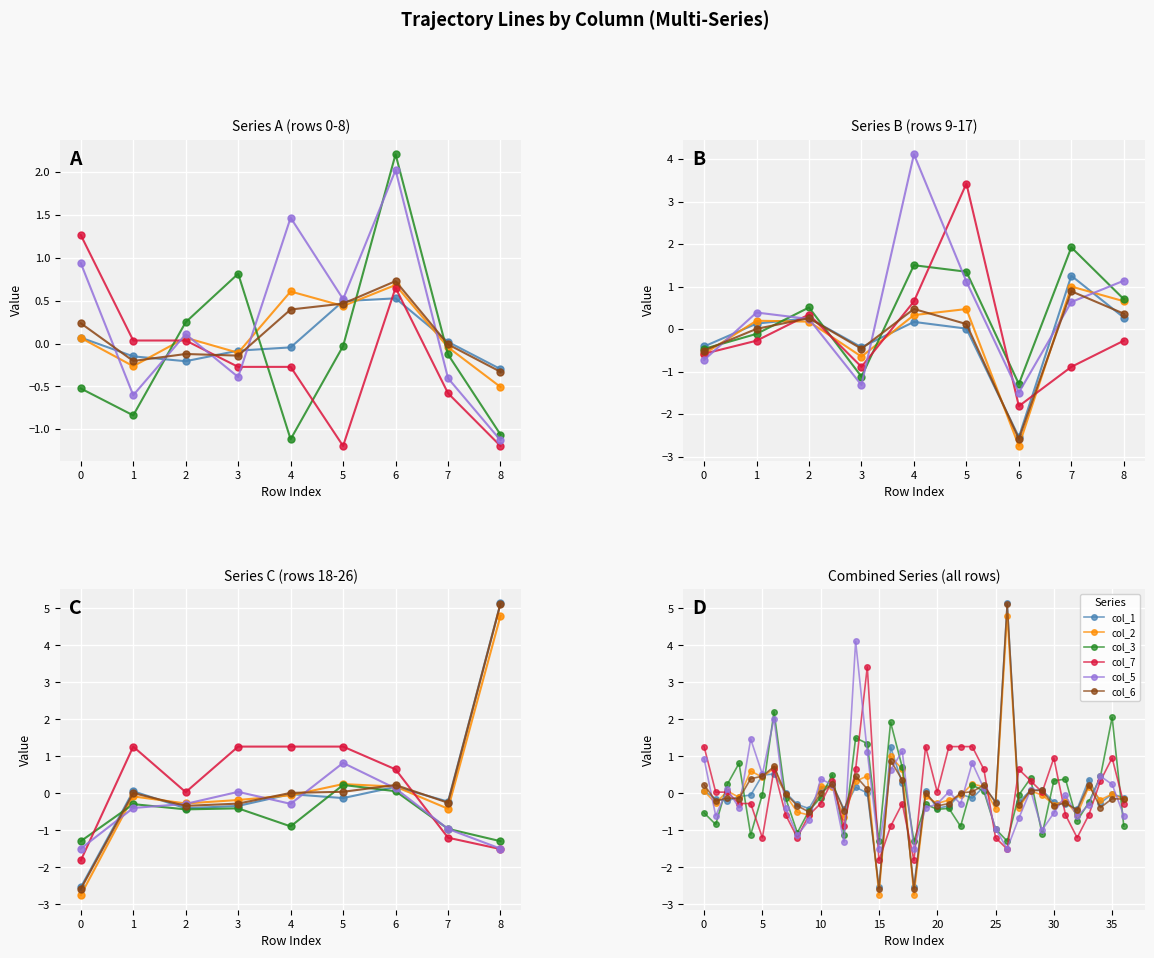

Rank the series by their maximum value, from highest to lowest.

col_1, col_6, col_2, col_5, col_7, col_3